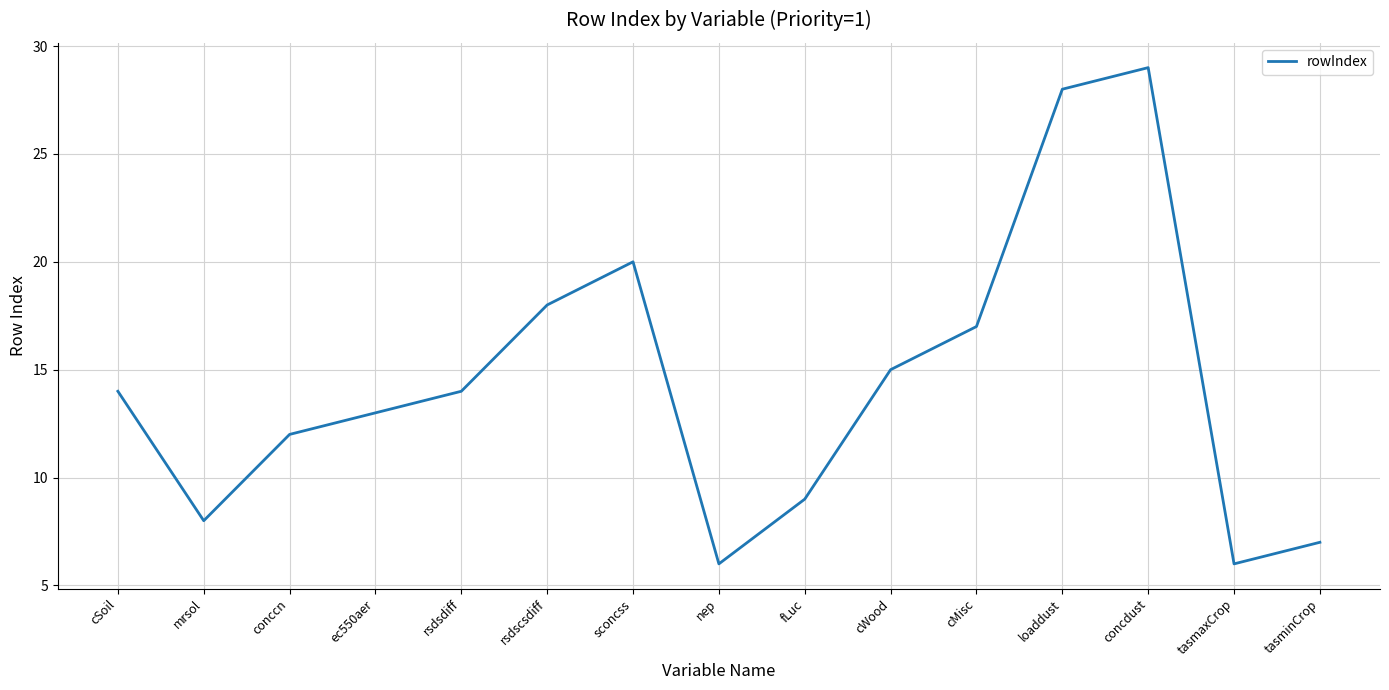

Reading left to right, extract all data points from this chart.

14	8	12	13	14	18	20	6	9	15	17	28	29	6	7